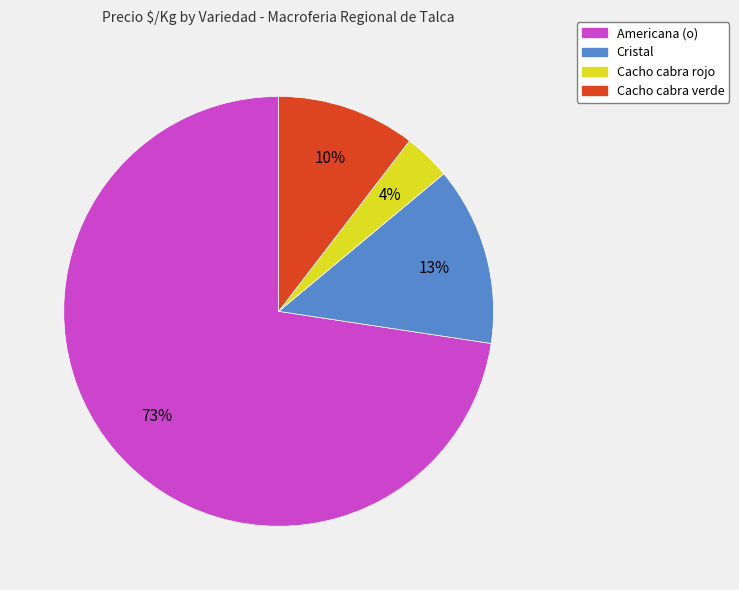

To the nearest percent, what is the average slice percentage?

25%